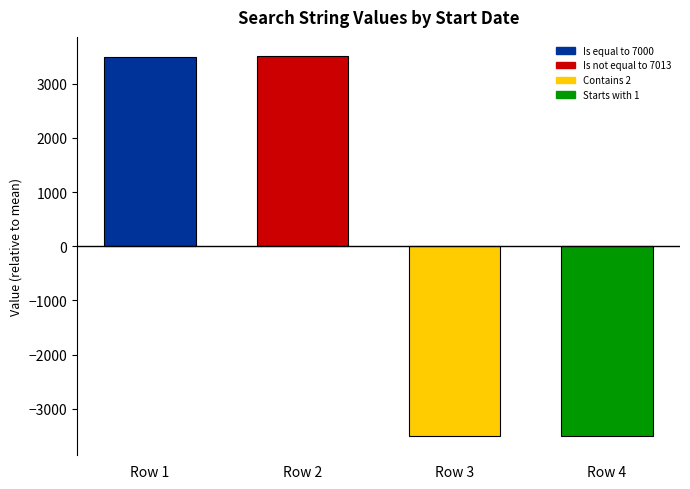

At which label is the value closest to 3?

Row 1